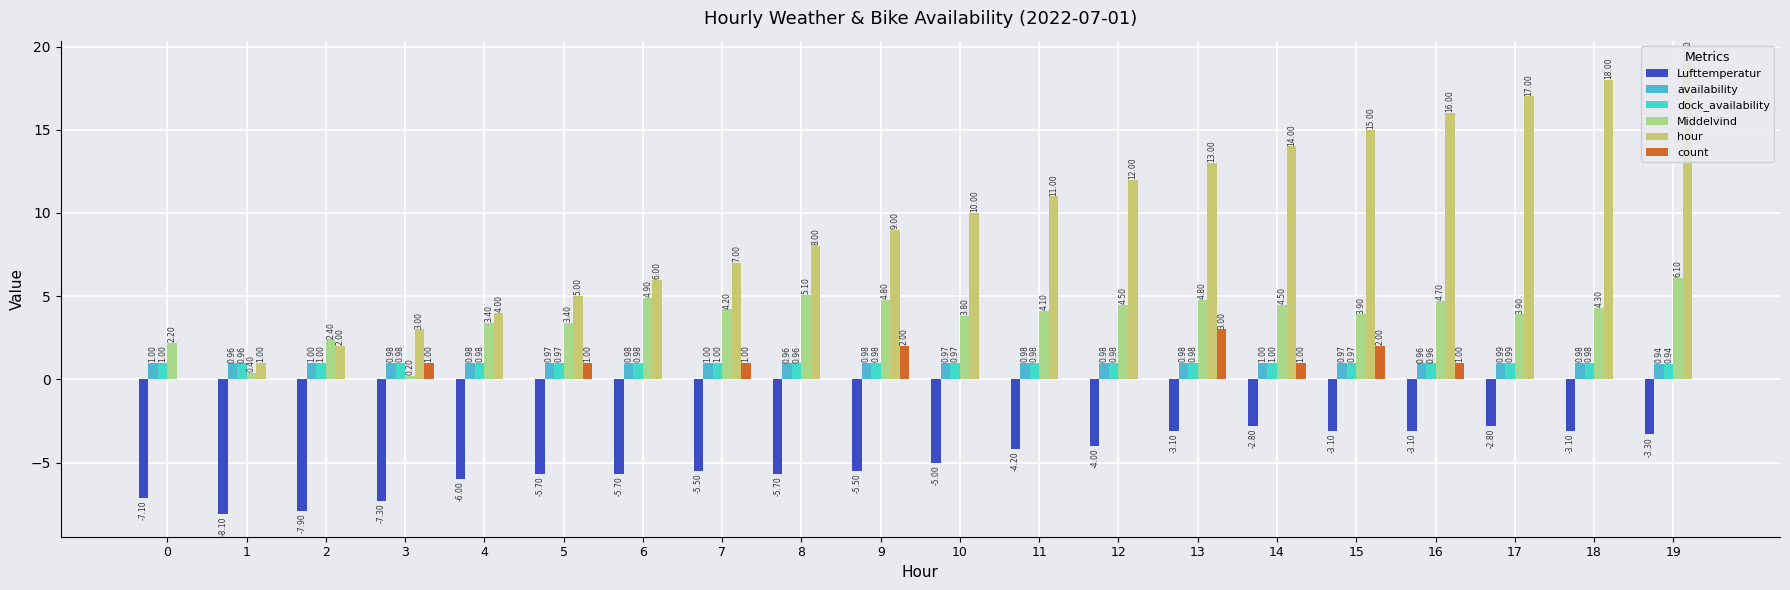

Is the value of Middelvind at 15 greater than the value of hour at 19?

No